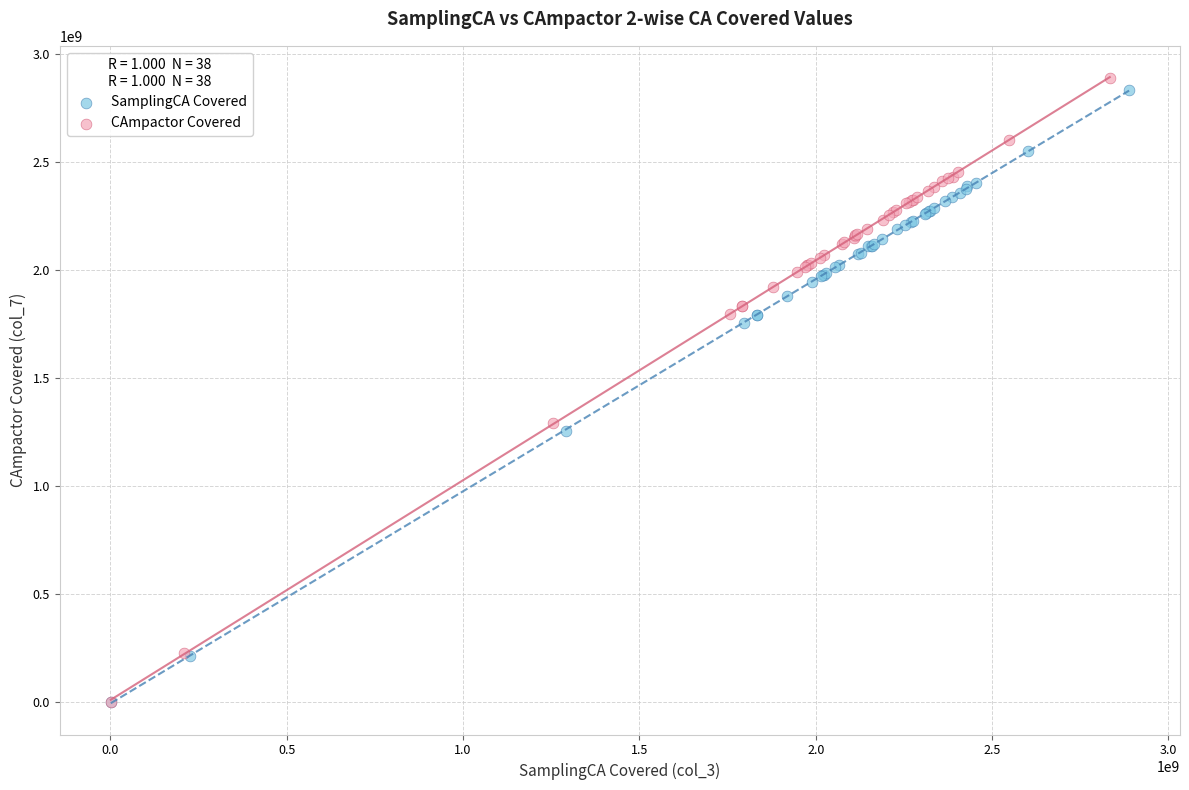

Which series contains the highest Y value?

CAmpactor Covered